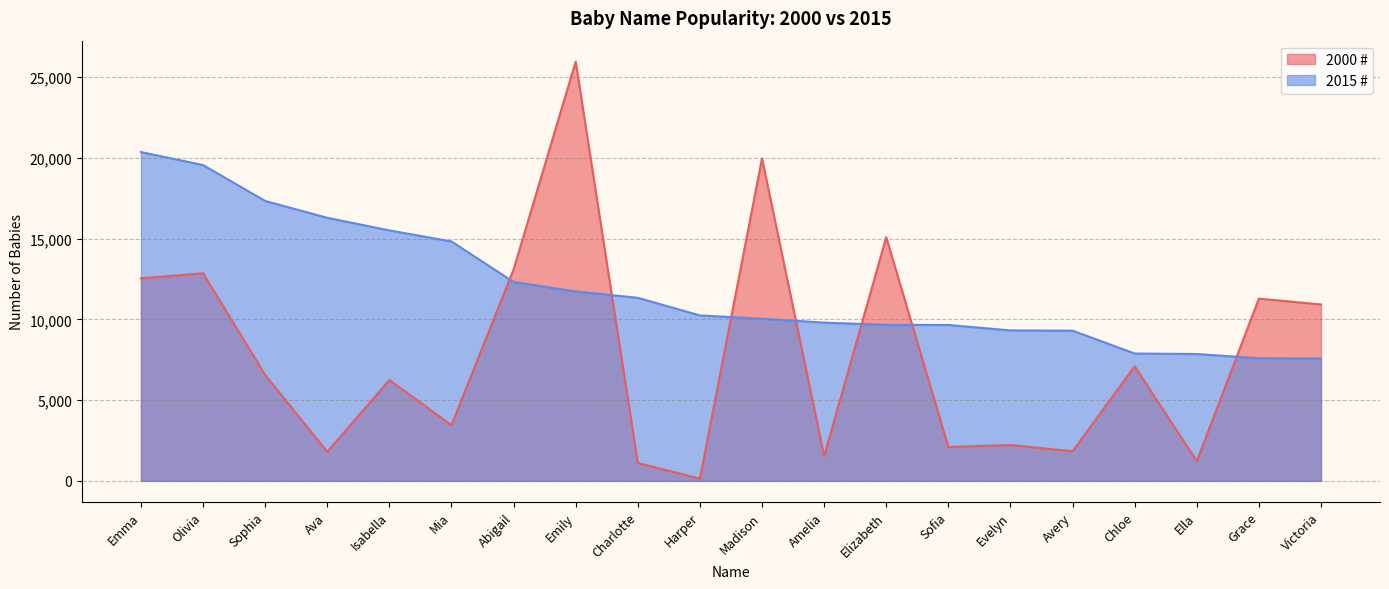

What is the sum of the 2000 # values at Evelyn and Isabella?

8464